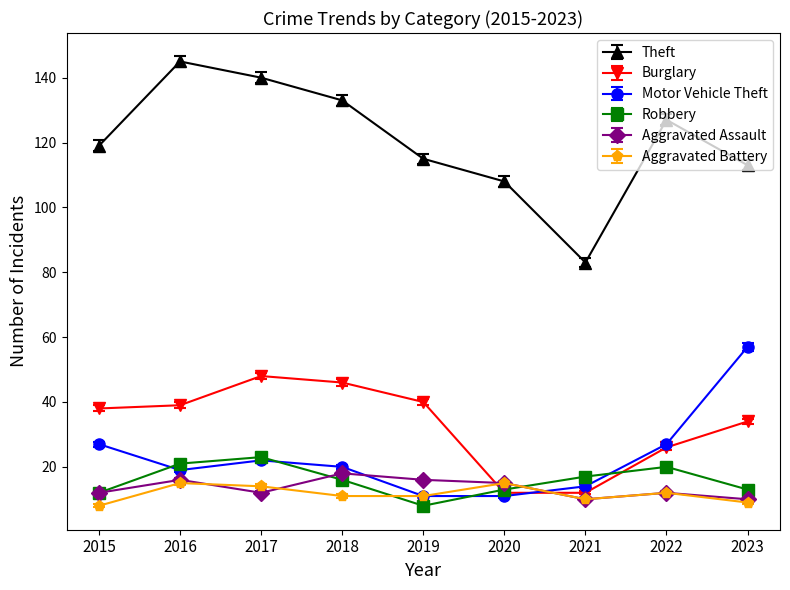

What is the highest value of the Burglary series?

48